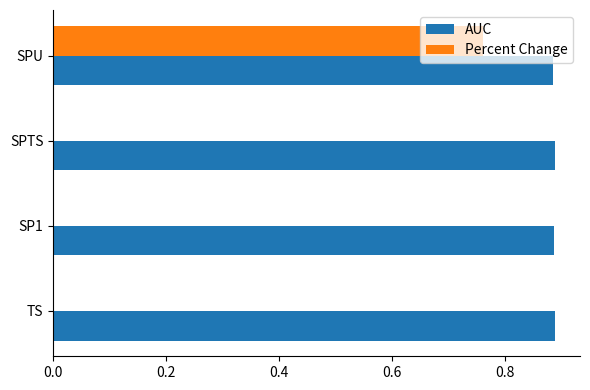

Is it true that Percent Change equals -0.4 at SP1?

False